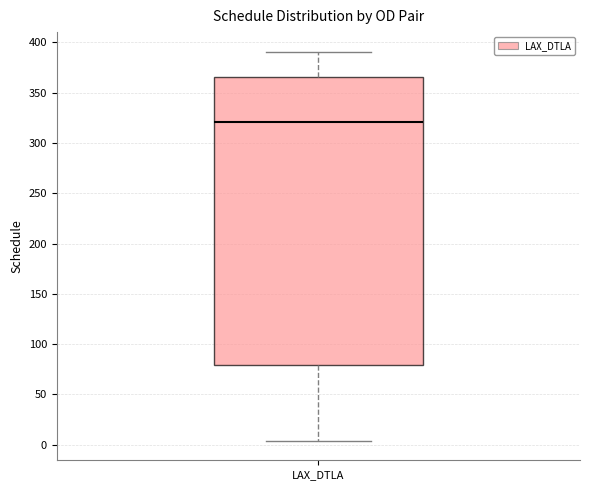

Transcribe this box plot: give where the median line is, the range the box spans, and where the two whiskers end, as read against the y-axis. The values are not printed on the chart, so give them approximately, as read against the axis.

median 320, box 80 to 365, whiskers 5 to 390